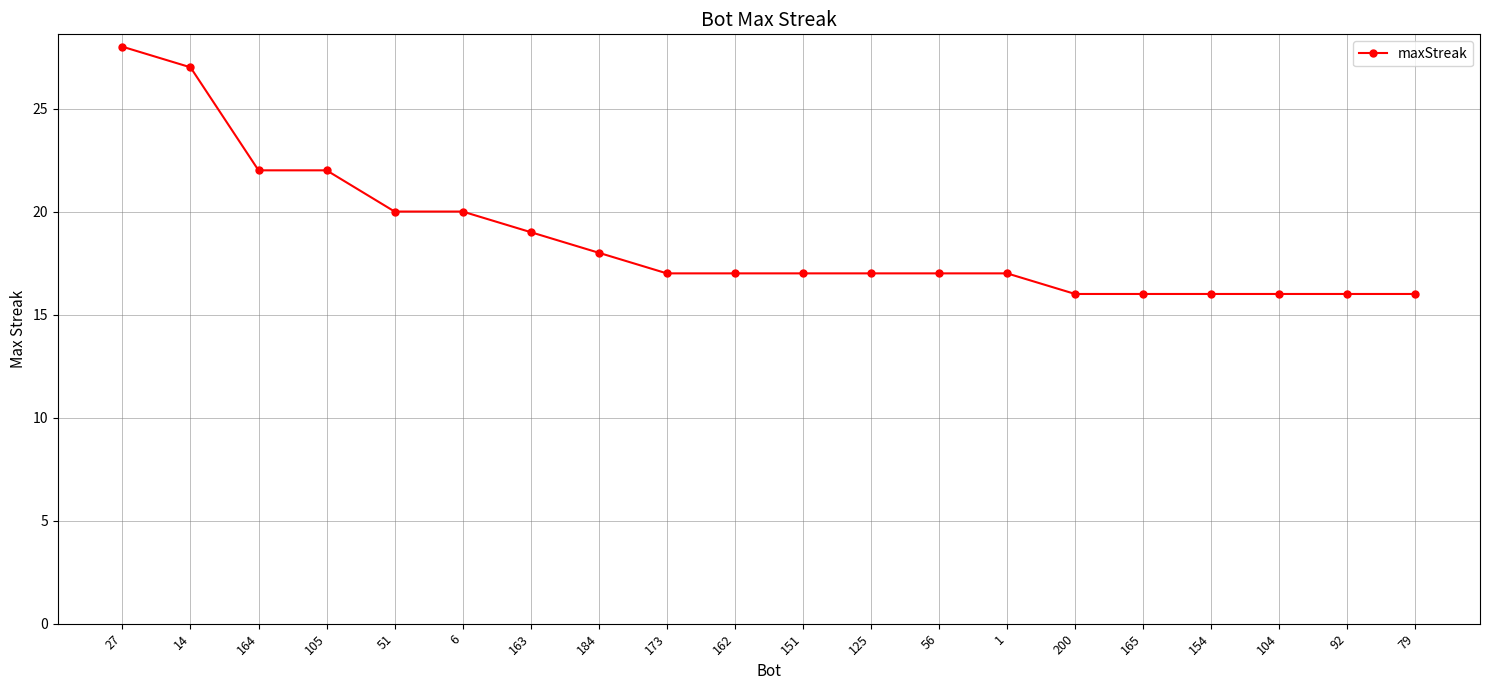

Where does the data first go above 17?

27